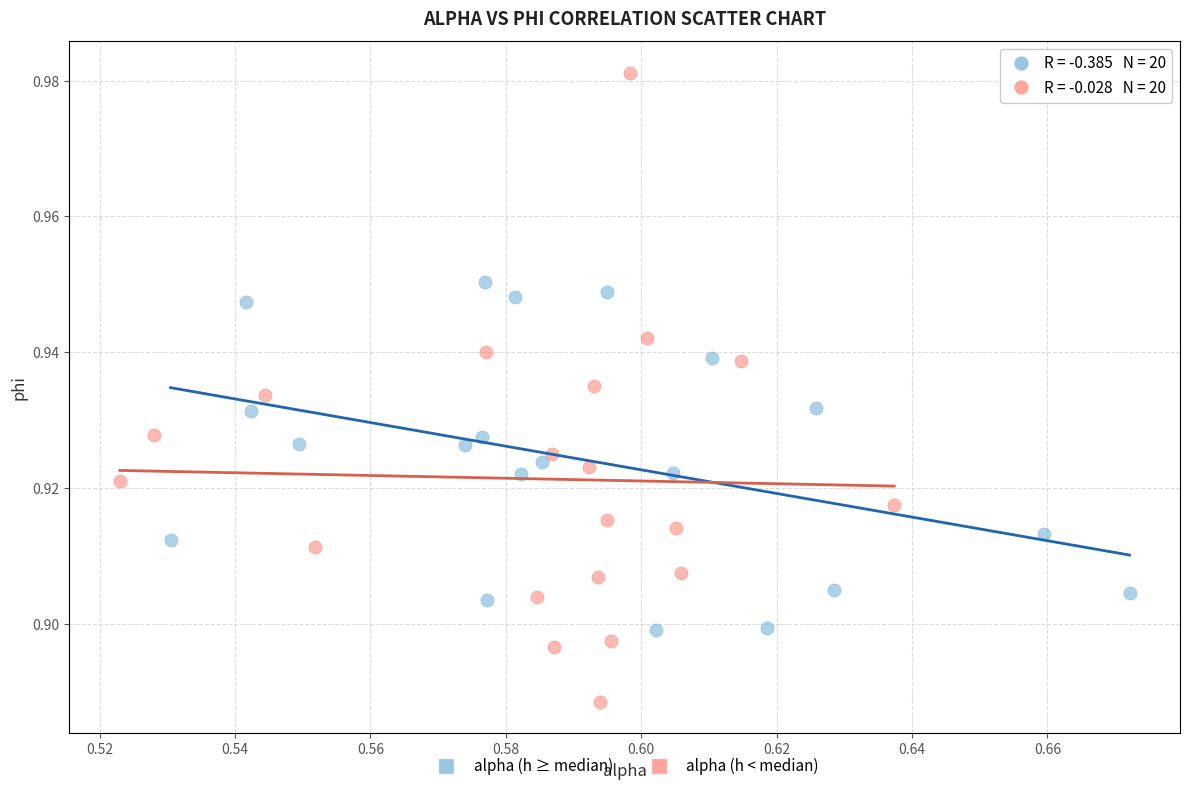

Which series reaches the maximum Y coordinate?

alpha (h < median)